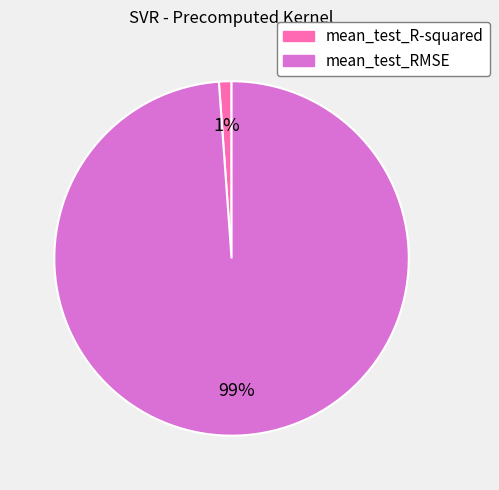

To the nearest percent, what portion does mean_test_R-squared represent?

1%